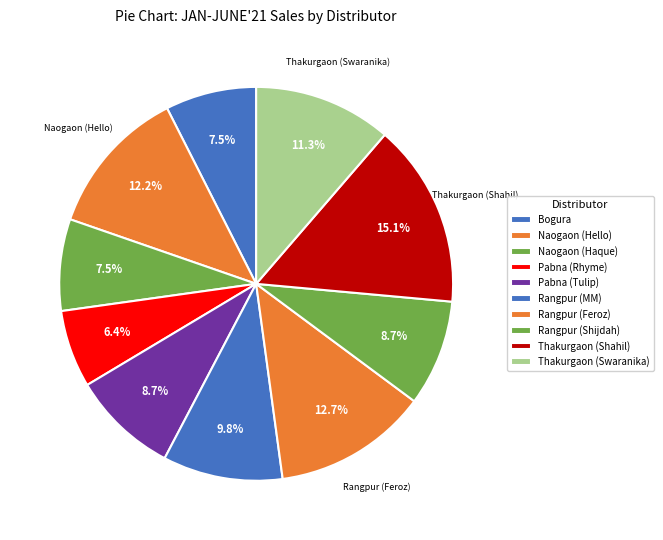

Which slice is the largest?

Thakurgaon (Shahil)